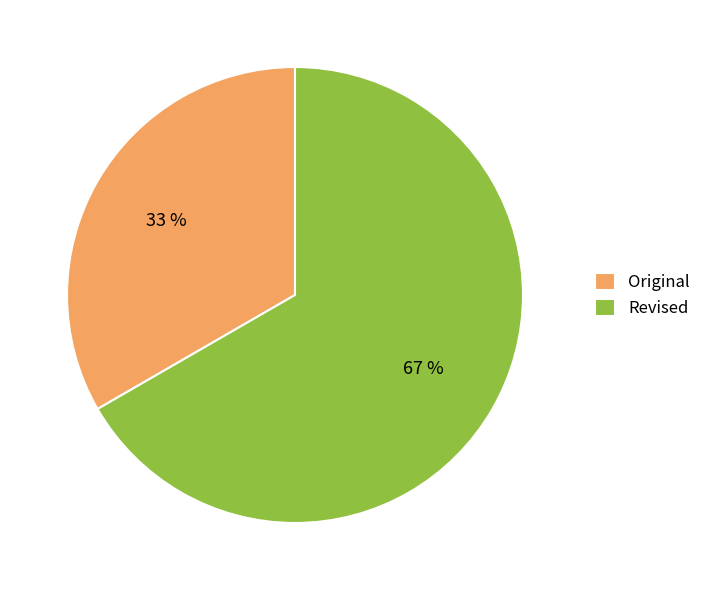

Which category has the smallest portion of the pie?

Original